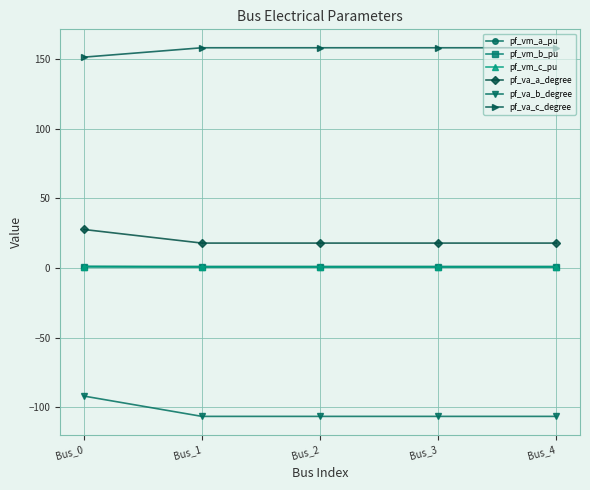

What is the value of the pf_va_a_degree point at the 2nd from the left?

17.9